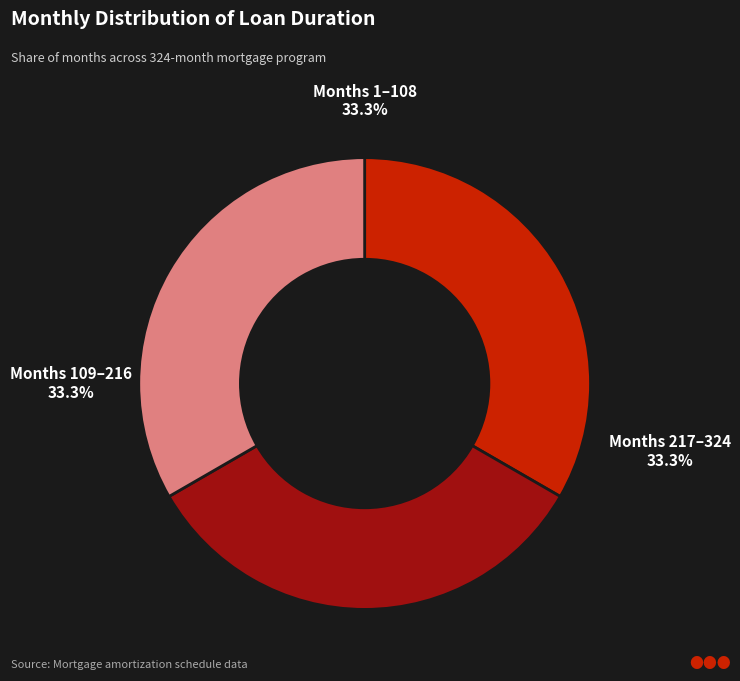

Is there a majority slice in this chart?

No